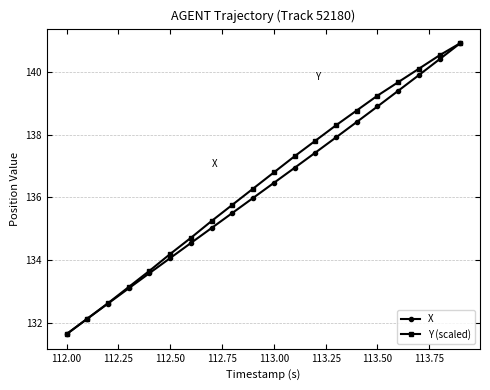

True or false: Y (scaled) has more than 0 interior local peaks.

False